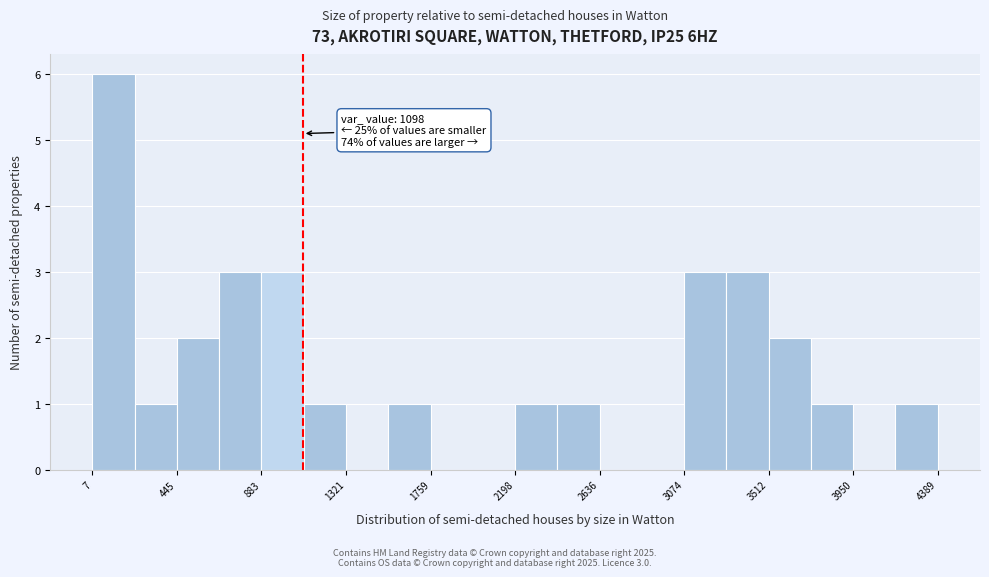

Which range on the x-axis has the tallest bar?

0 to 250